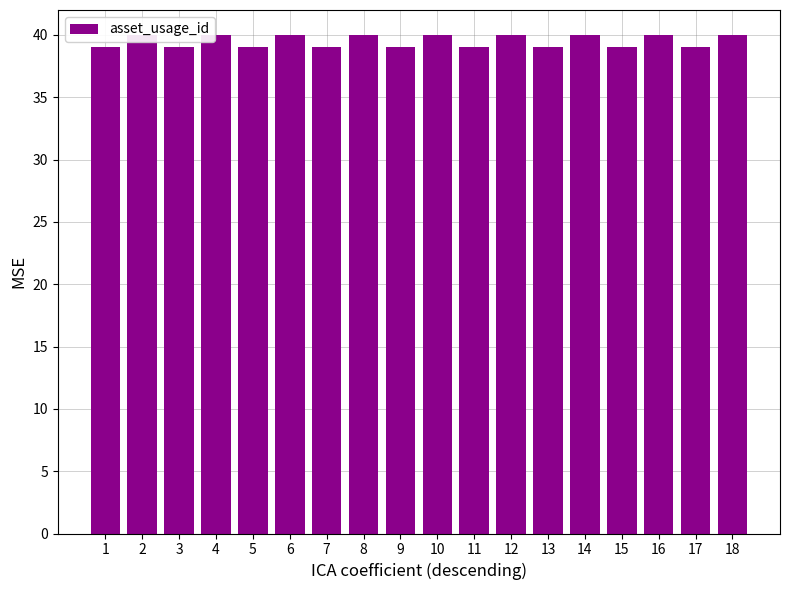

Is it true that the value at 12 is 40?

True